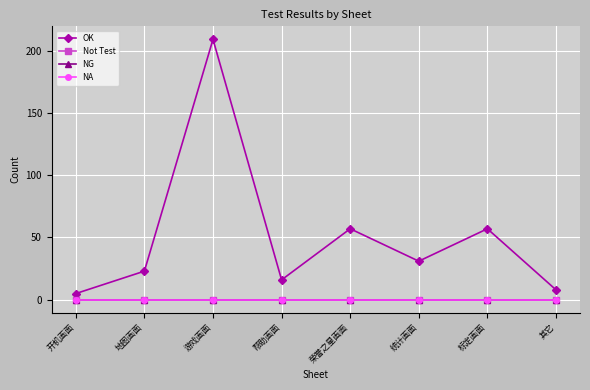

True or false: NA and OK intersect in this chart.

False